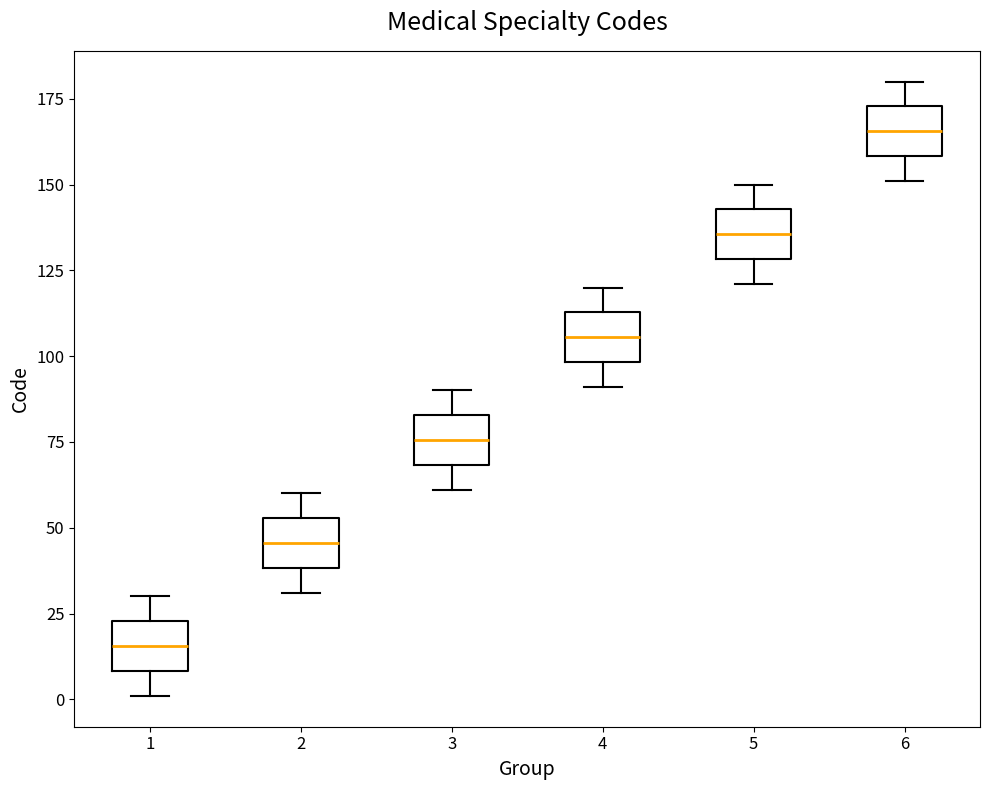

Which box's median line is the lowest?

1